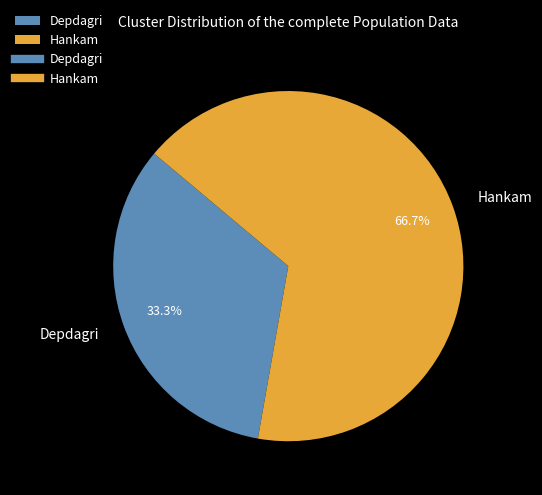

How many slices are in this pie chart?

2